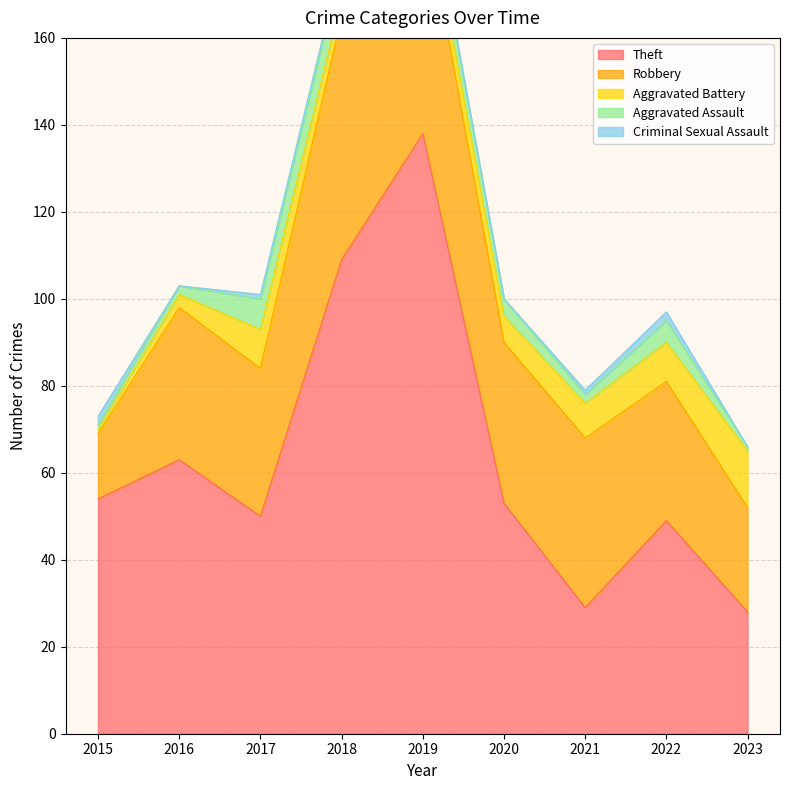

Which series changed the most between 2018 and 2020?

Theft